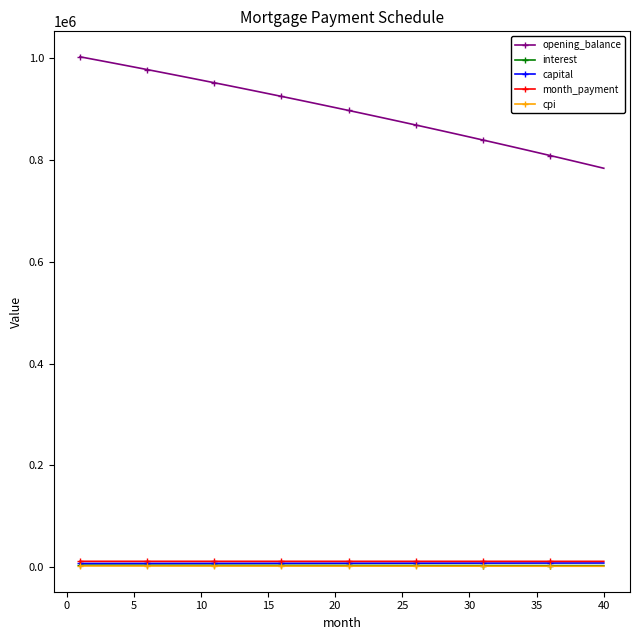

What is the highest value of the opening_balance series?

1002666.7